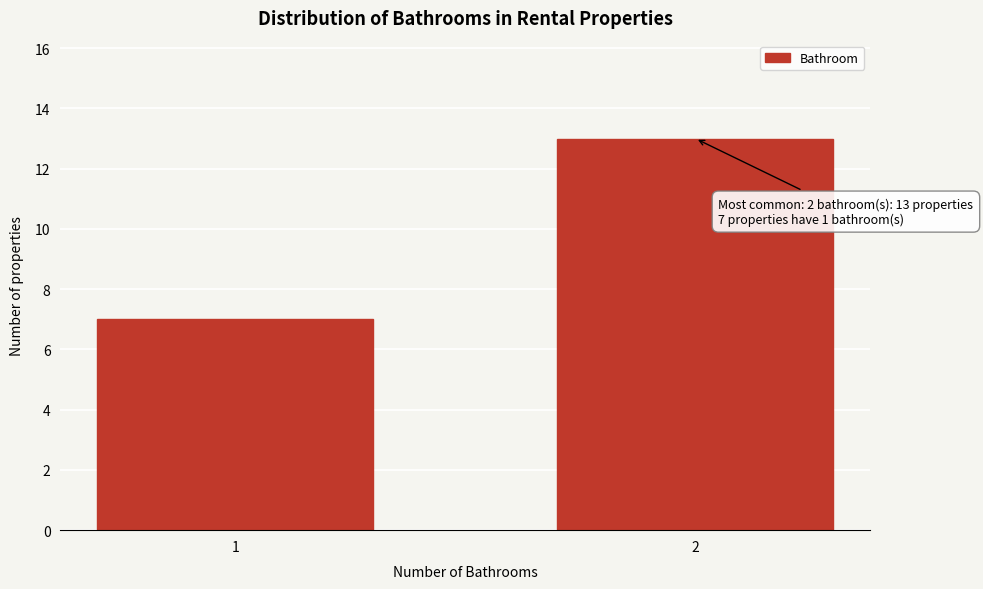

Reading left to right, list all the values displayed in this chart.

7	13